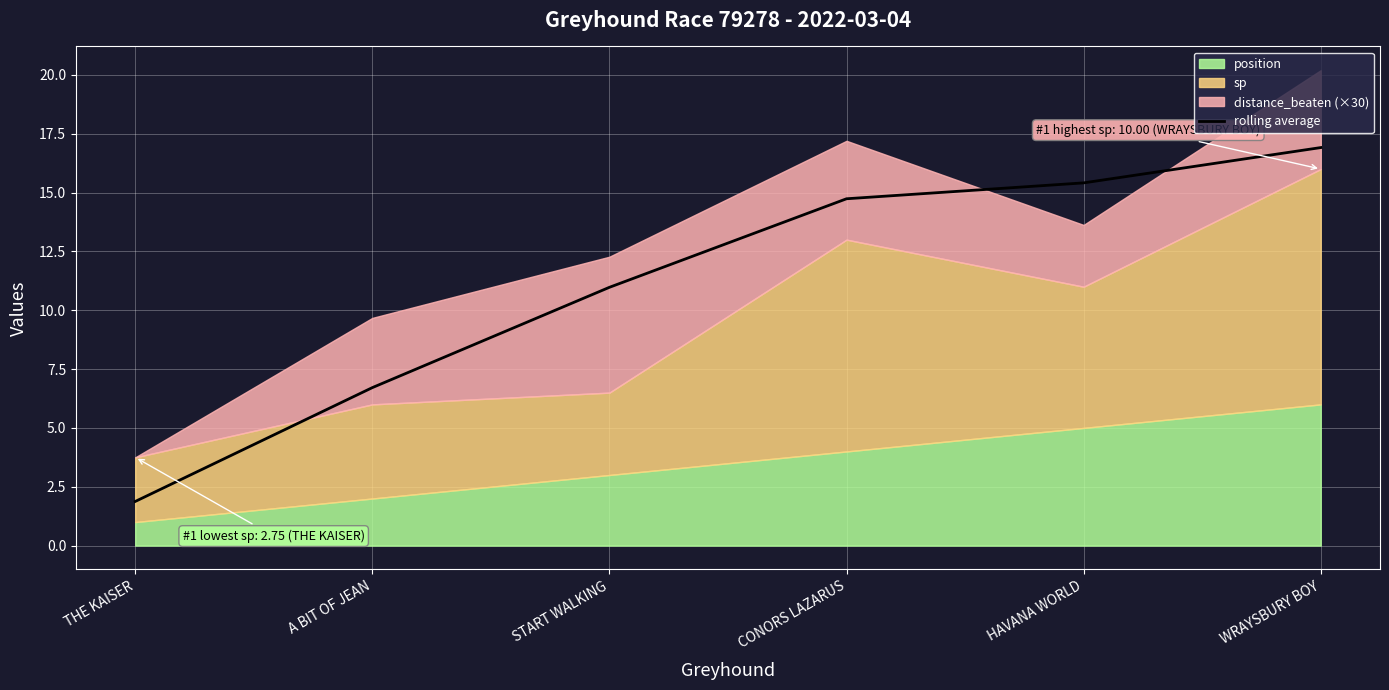

How many lines are shown in the chart?

1